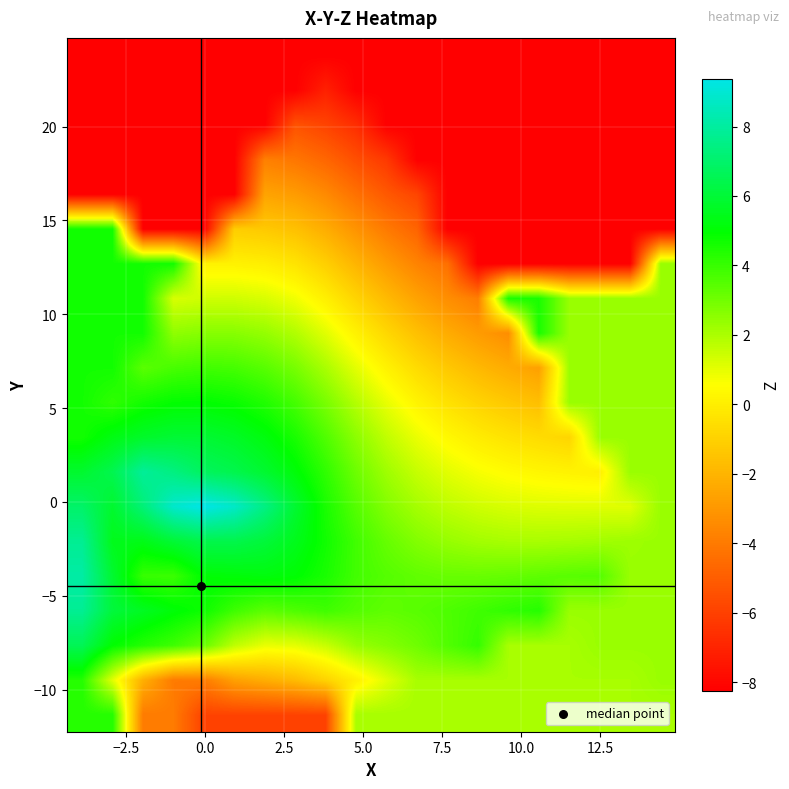

How many categories are shown in the chart?

20